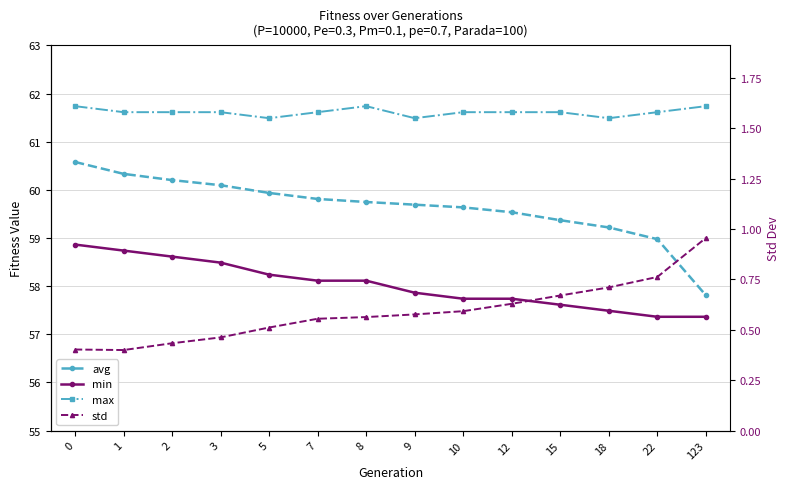

What is the sum of the max values at 3 and 18?

123.1